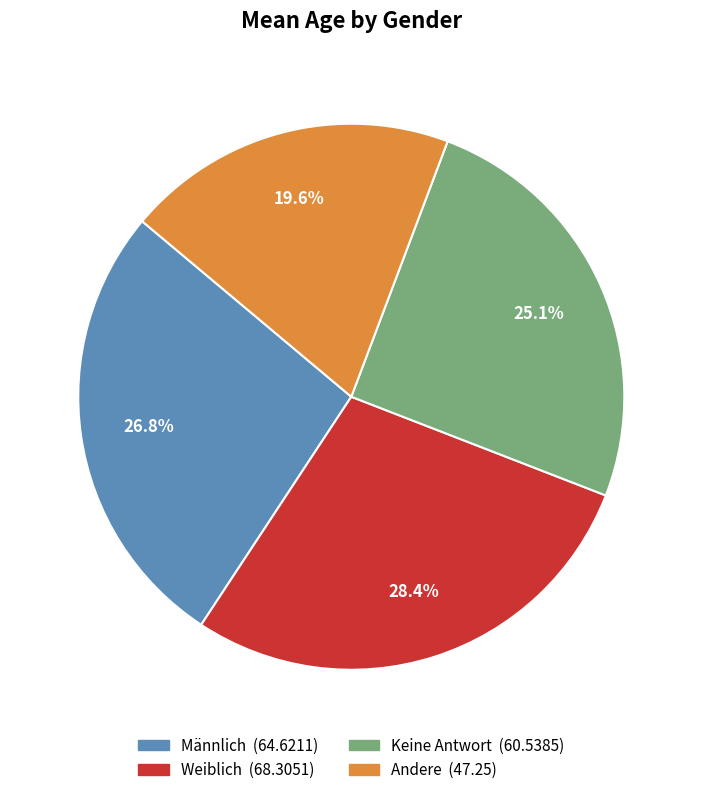

To the nearest percent, what portion does Männlich represent?

27%